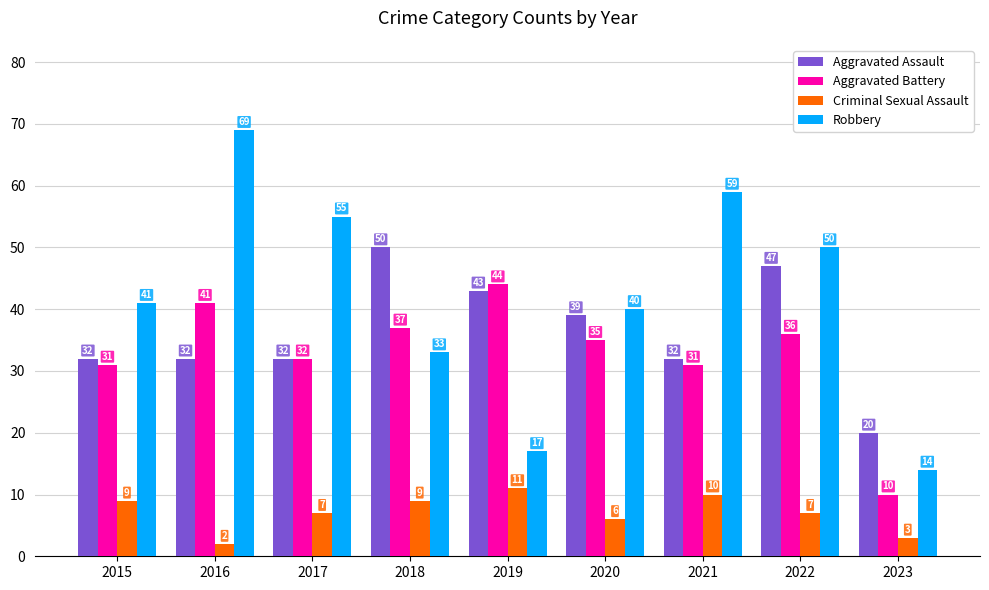

What is the spread (max minus min) of values at 2022?

43